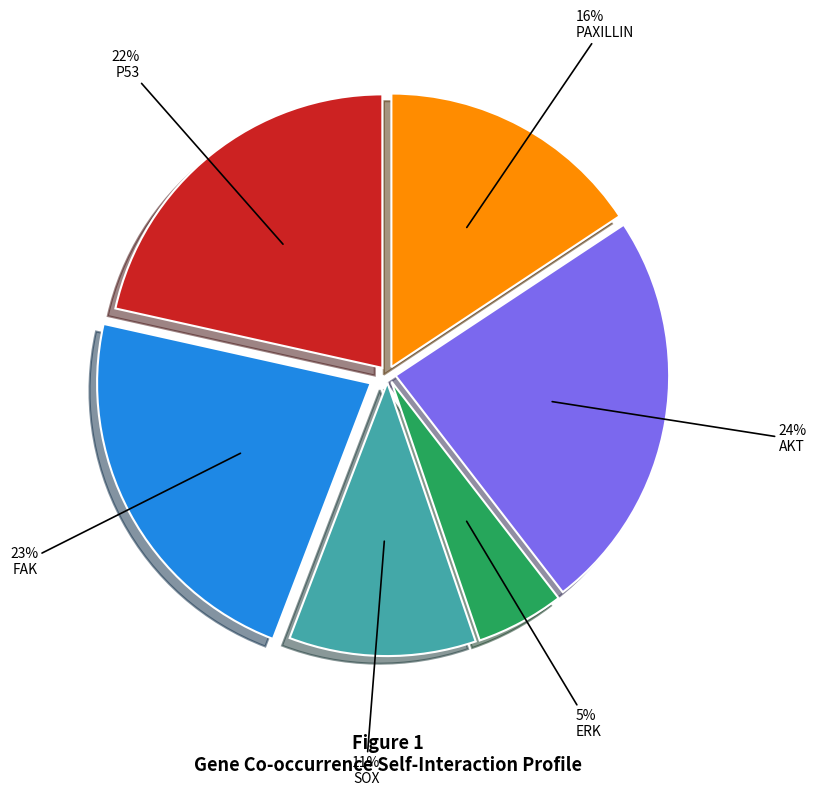

Combined, do P53 and AKT account for over 50%?

No